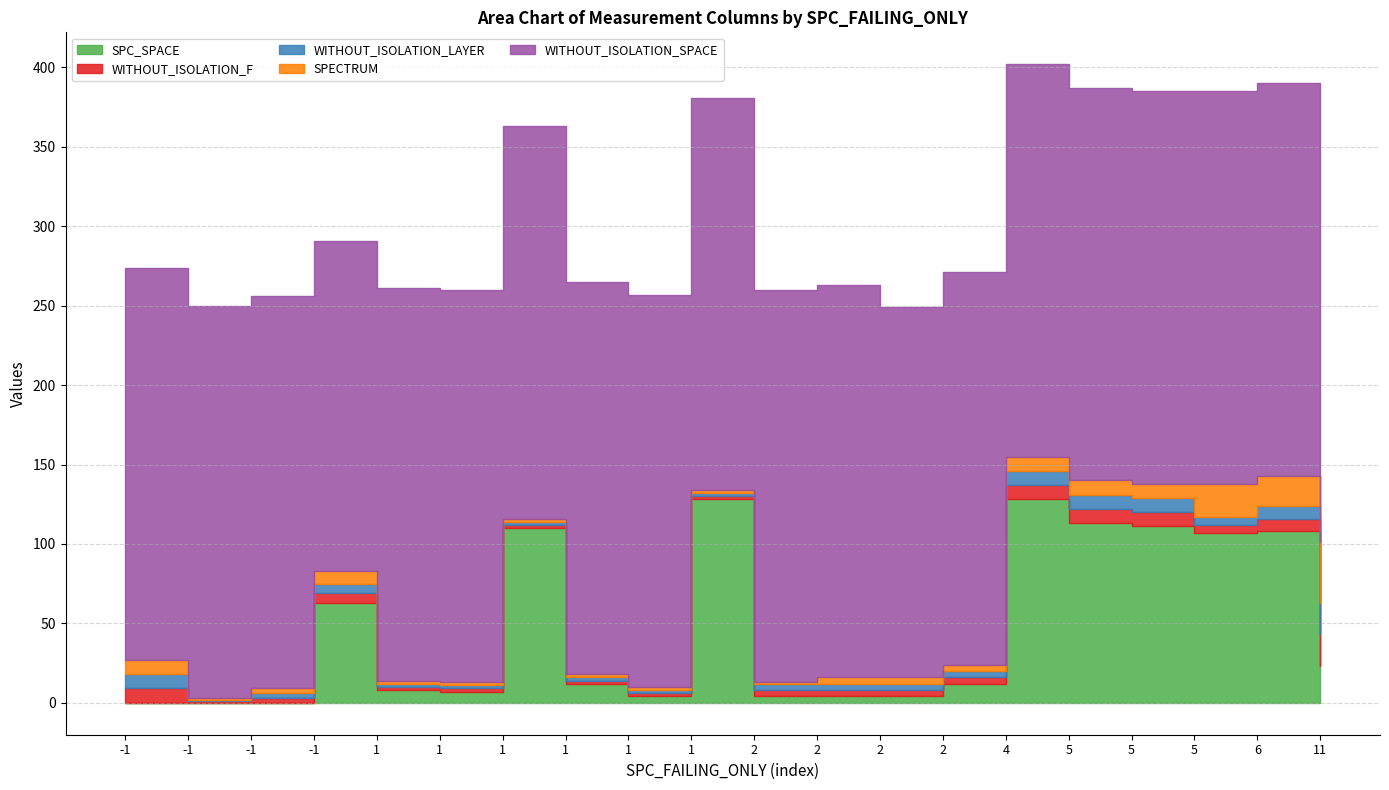

True or false: WITHOUT_ISOLATION_SPACE and SPC_SPACE intersect in this chart.

False